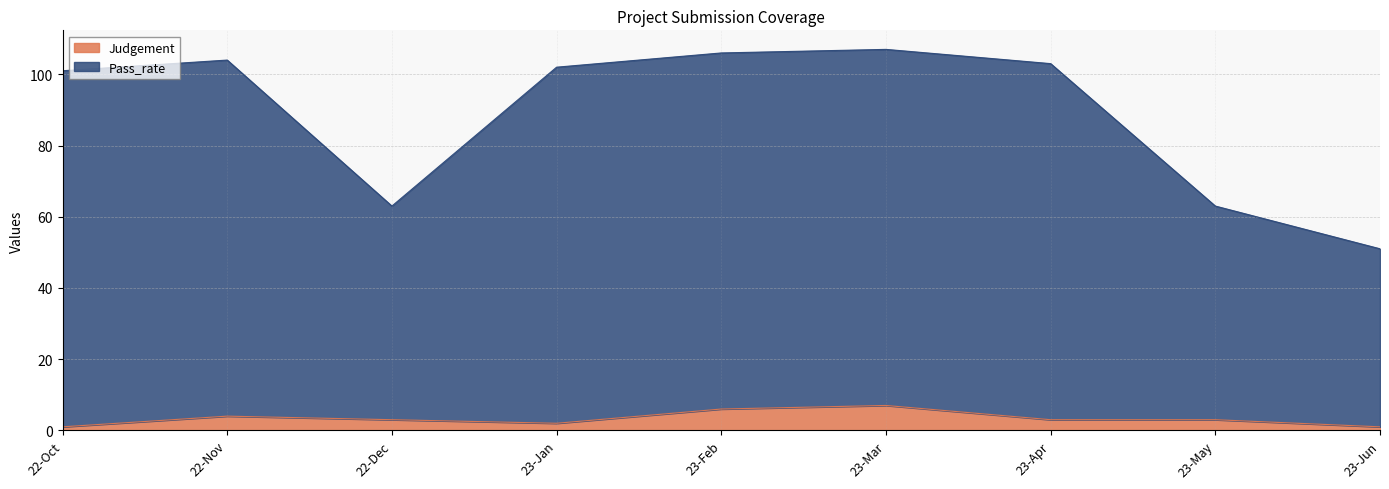

At which category is the sum across all series the highest?

23-Mar